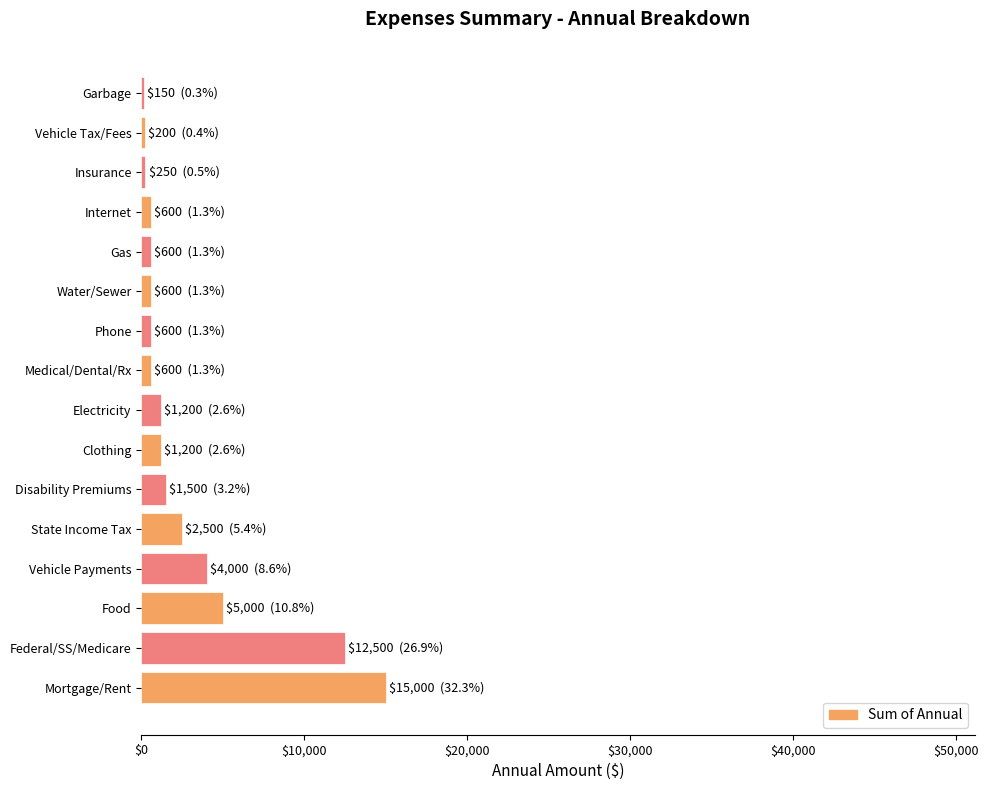

What is the ratio of the value at Clothing to the value at Electricity?

1.0